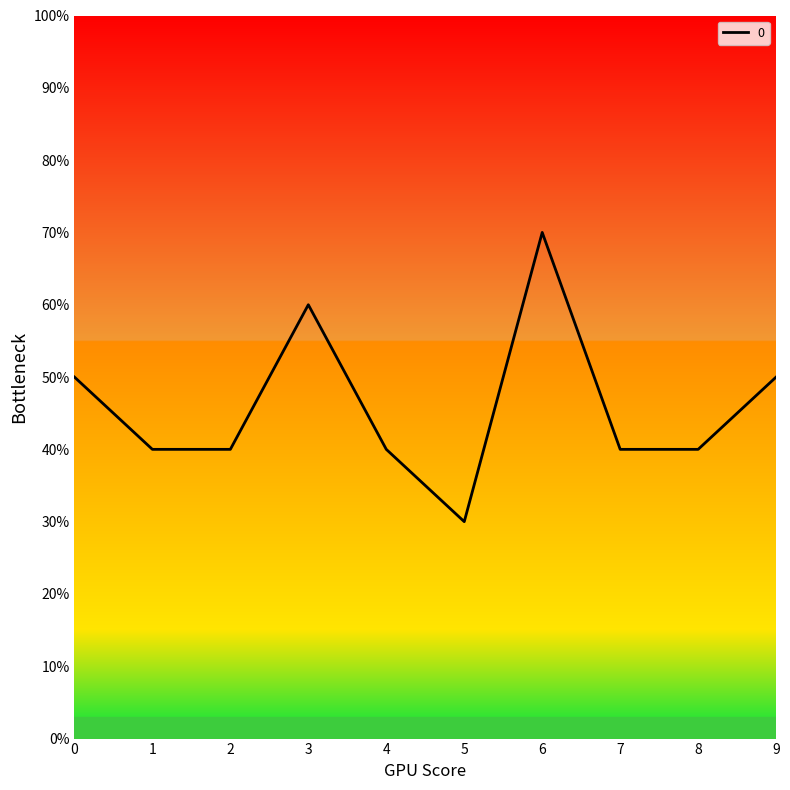

What is the value of the 3rd point from the left?

4